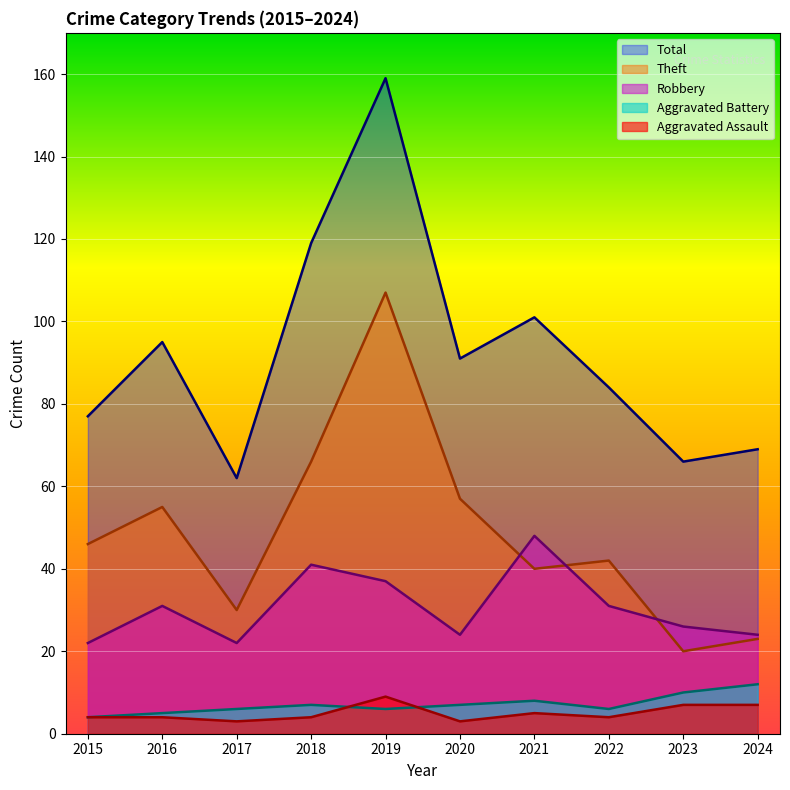

What is the sum of all Aggravated Battery values?

71